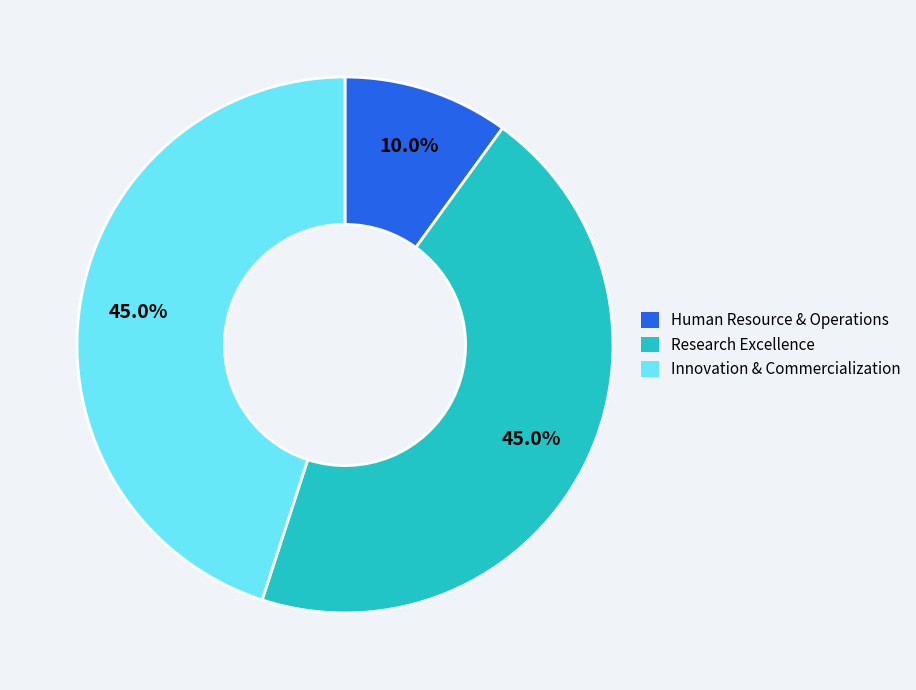

Is Research Excellence the majority of the pie?

No